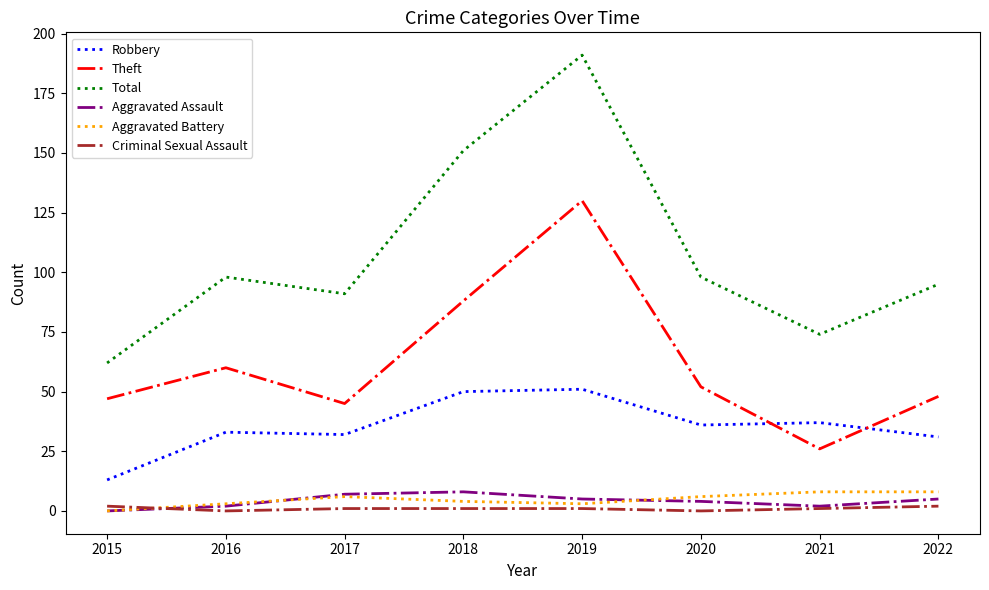

Which label corresponds to the largest value in the chart?

2019